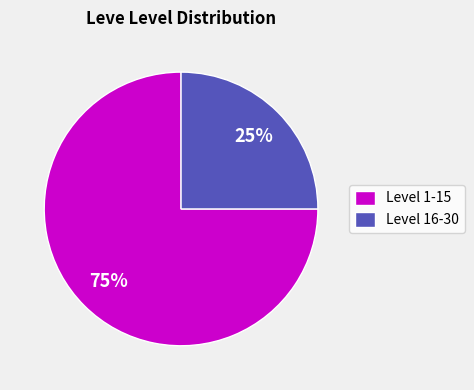

Is Level 16-30 the majority of the pie?

No